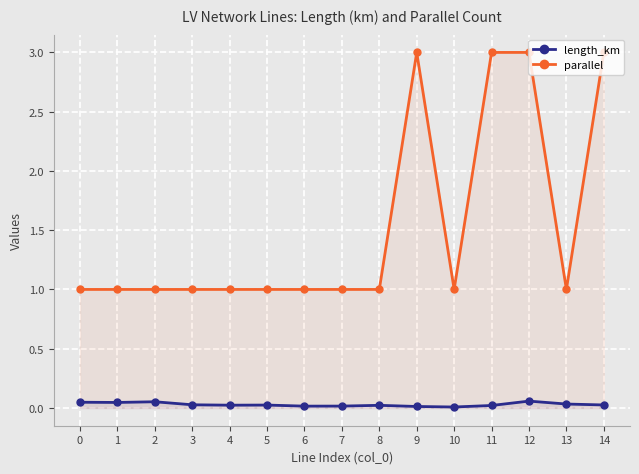

Count the number of categories in the chart.

15